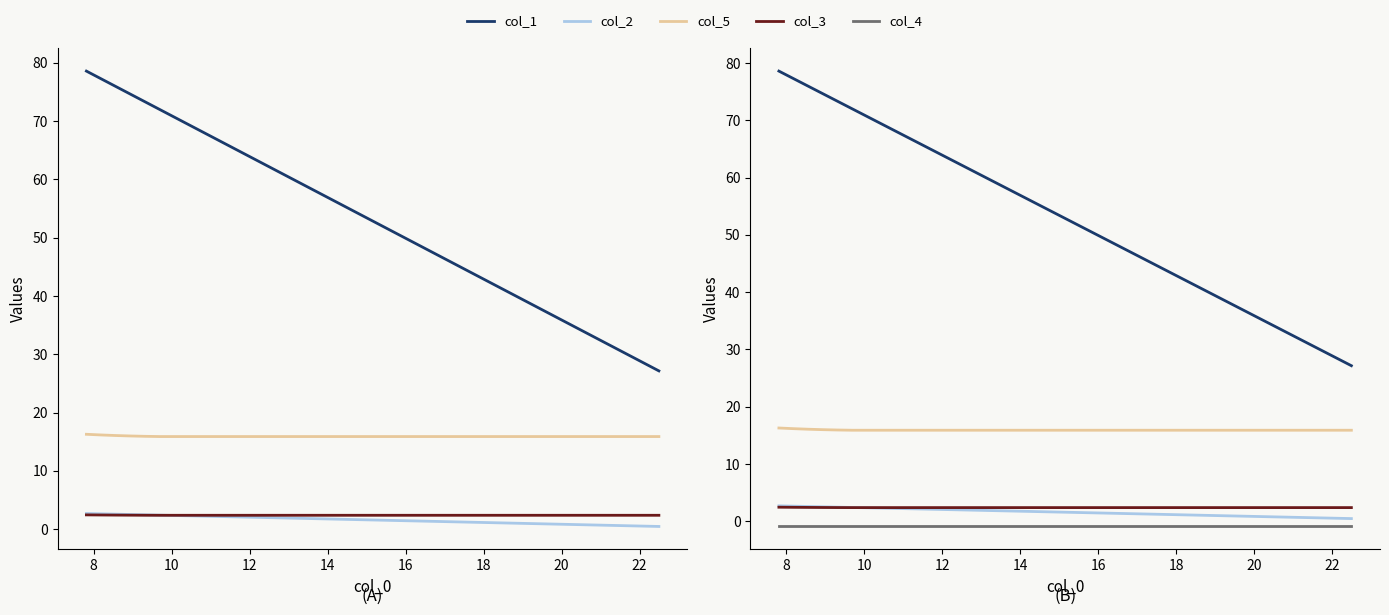

Does the chart display data point markers on the line(s)?

No